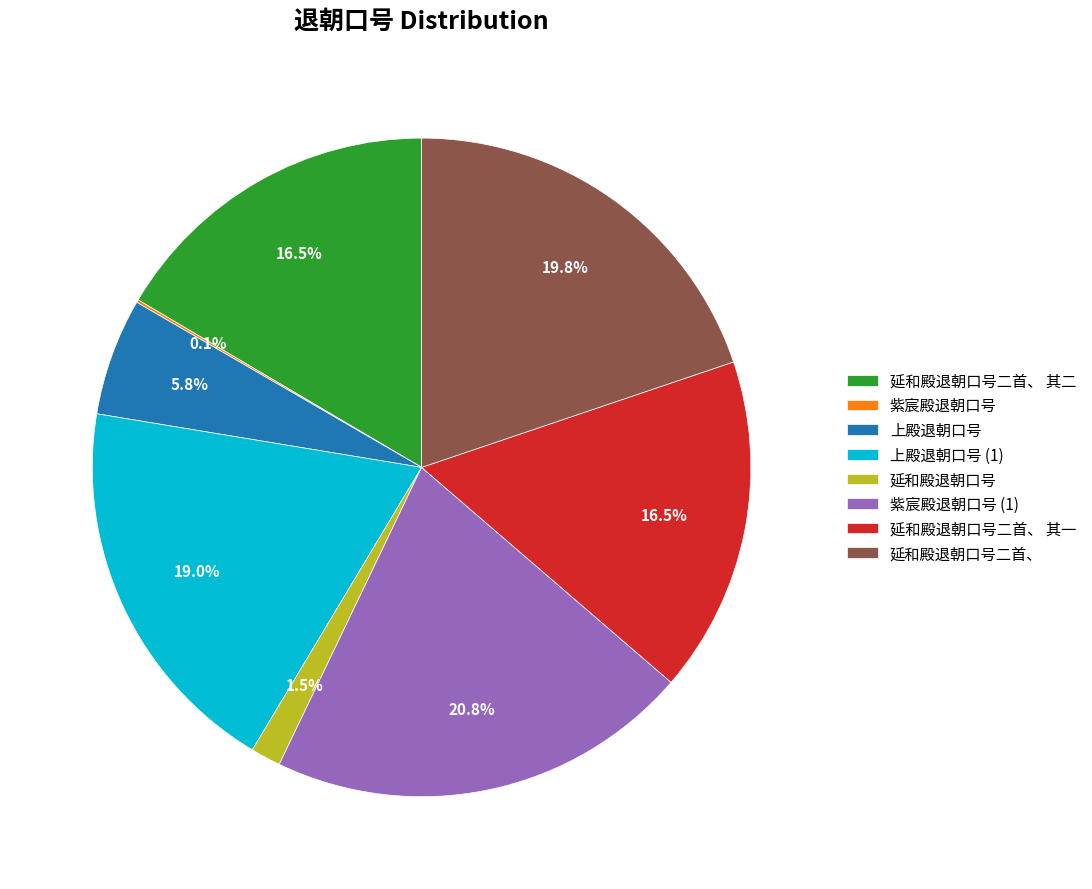

Is there any slice that represents more than half of the pie?

No